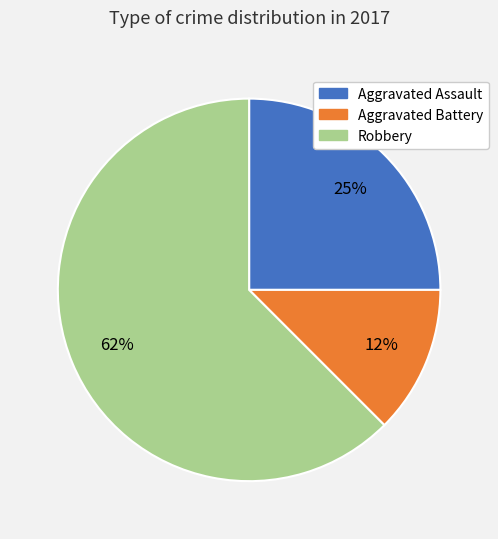

Which category accounts for the majority?

Robbery